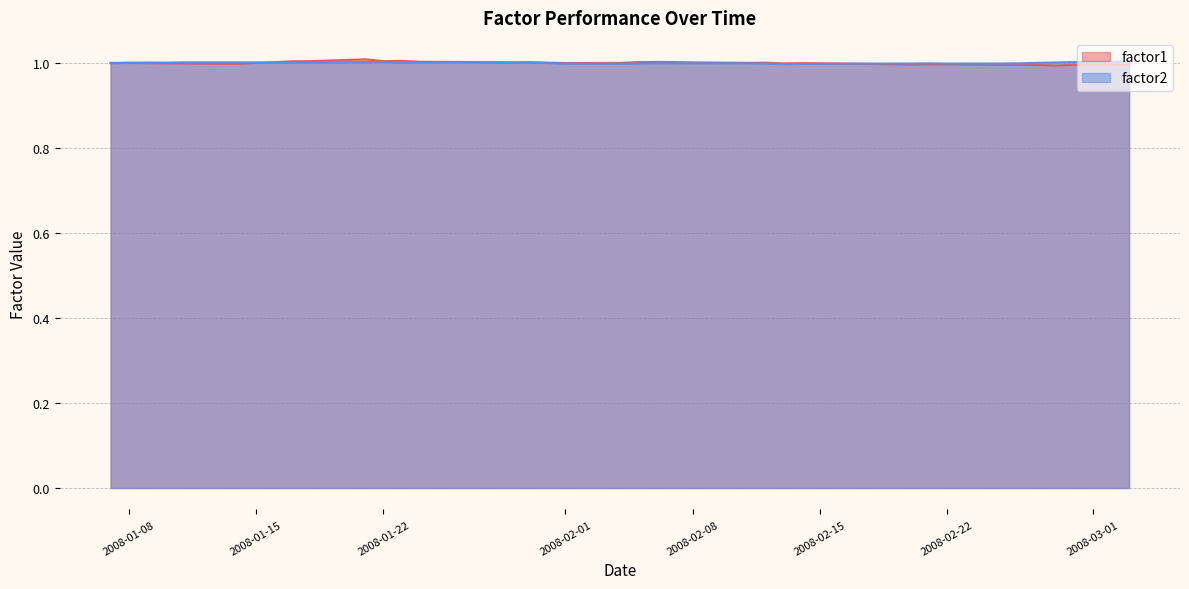

What is the sum of all factor1 values?

40.0